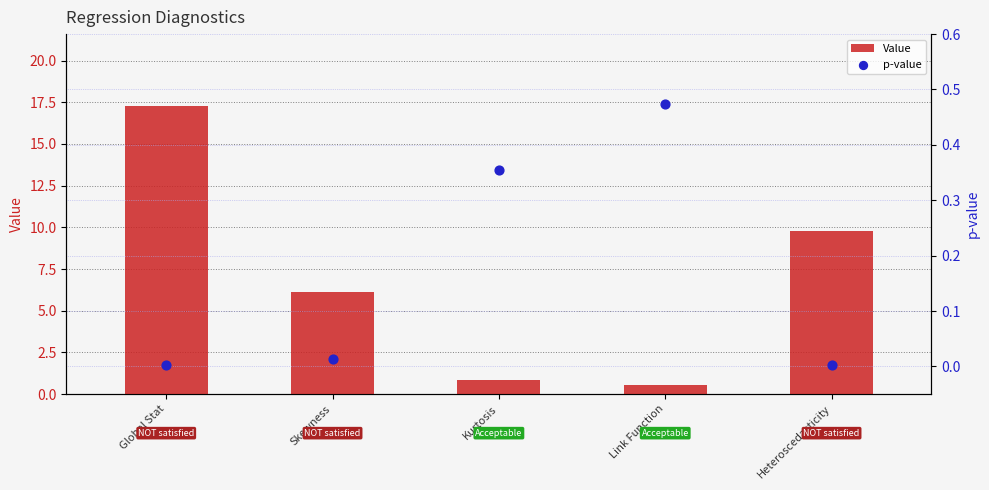

At which category is the sum across all series the highest?

Global Stat